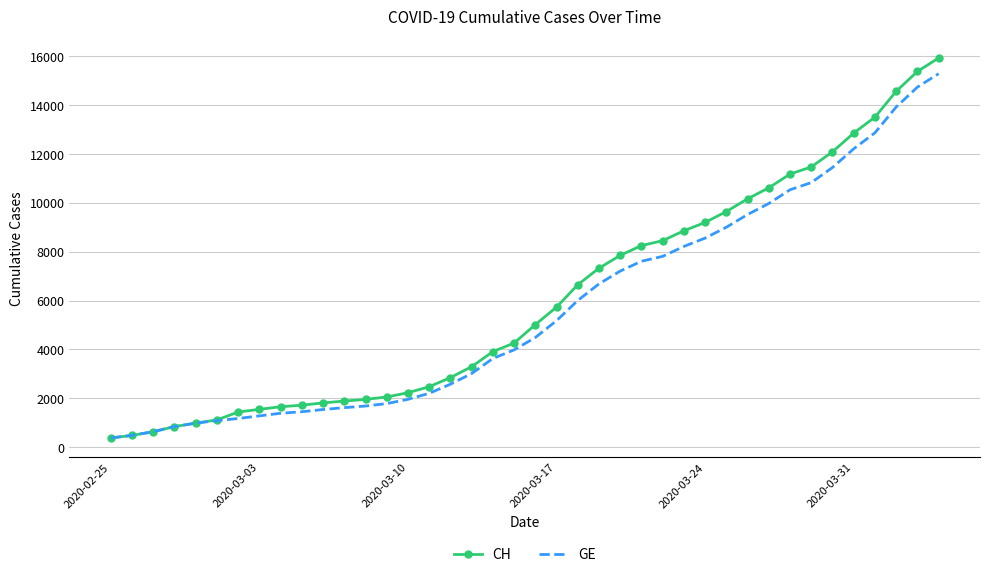

Which series has the widest spread of values?

CH